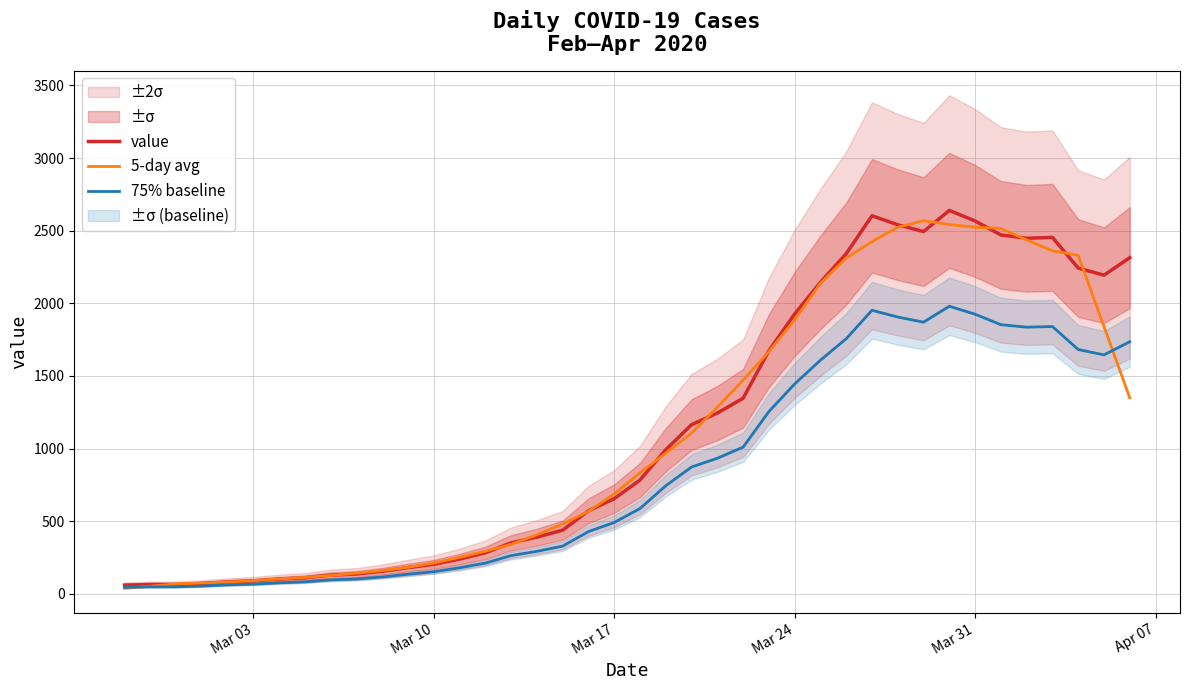

Reading right to left, extract all data points from this chart.

value: 2314.0	2194.0	2243.0	2454.0	2448.0	2471.0	2567.0	2640.0	2494.0	2541.0	2603.0	2342.0	2145.0	1927.0	1674.0	1347.0	1245.0	1165.0	993.0	784.0	656.0	572.0	439.0	391.0	352.0	283.0	240.0	204.0	181.0	156.0	137.0	129.0	111.0	102.0	90.0	83.0	72.0	65.0	65.0	61.0
5-day avg: 1350.2	1841.0	2330.6	2362.0	2436.6	2516.0	2524.0	2542.6	2569.0	2524.0	2425.0	2311.6	2138.2	1887.0	1667.6	1471.6	1284.8	1106.8	968.6	834.0	688.8	568.4	482.0	407.4	341.0	294.0	252.0	212.8	183.6	161.4	142.8	127.0	113.8	103.0	91.6	82.4	75.0	69.2	52.6	38.2
75% baseline: 1735.5	1645.5	1682.2	1840.5	1836.0	1853.2	1925.2	1980.0	1870.5	1905.8	1952.2	1756.5	1608.8	1445.2	1255.5	1010.2	933.8	873.8	744.8	588.0	492.0	429.0	329.2	293.2	264.0	212.2	180.0	153.0	135.8	117.0	102.8	96.8	83.2	76.5	67.5	62.2	54.0	48.8	48.8	45.8